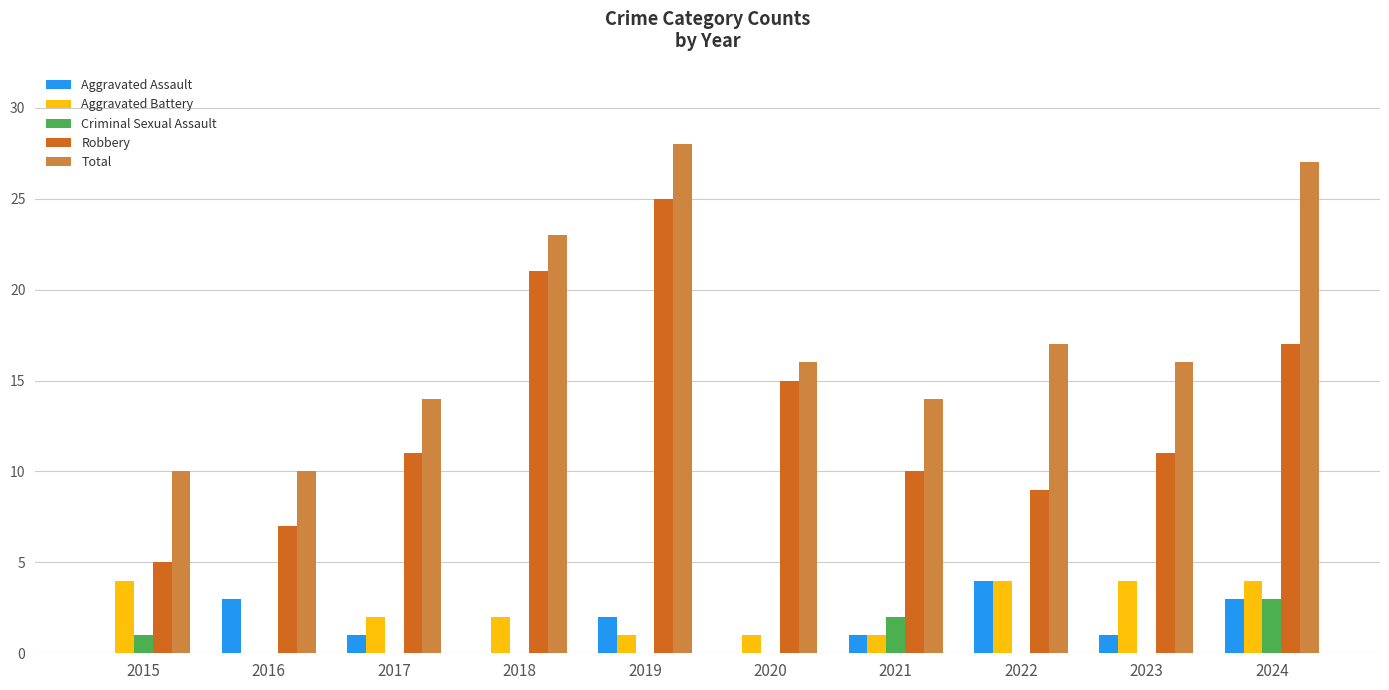

Which category has the highest value in the Robbery series?

2019